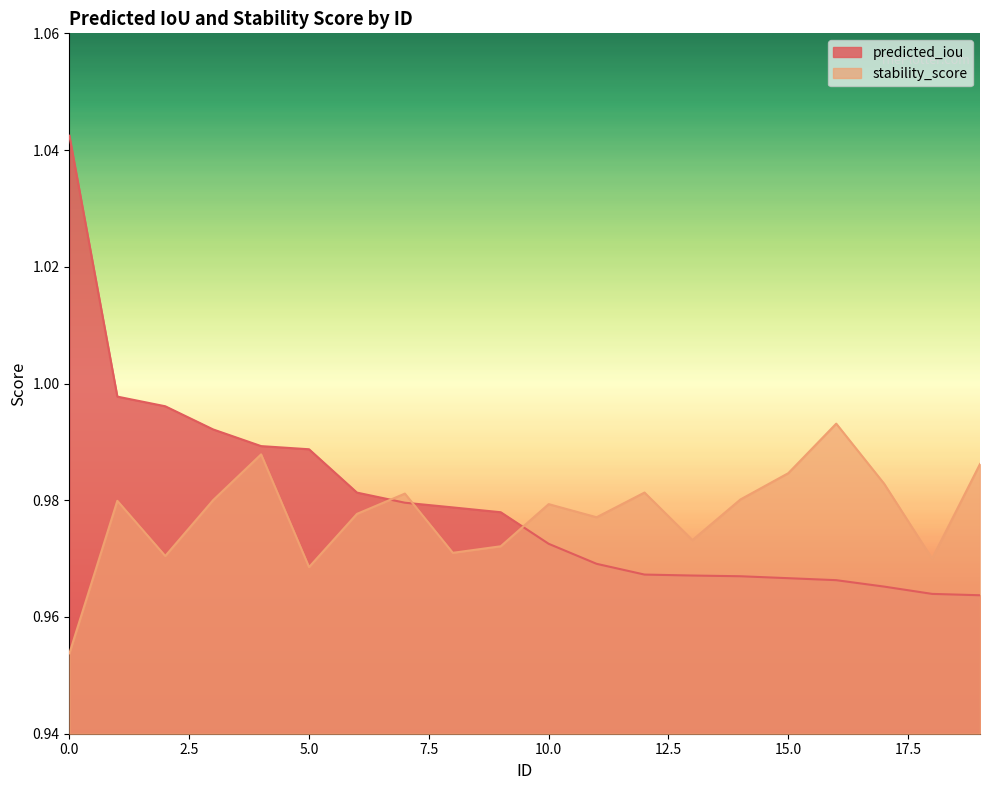

The stability_score series shows 1.0 at 5. True or false?

True